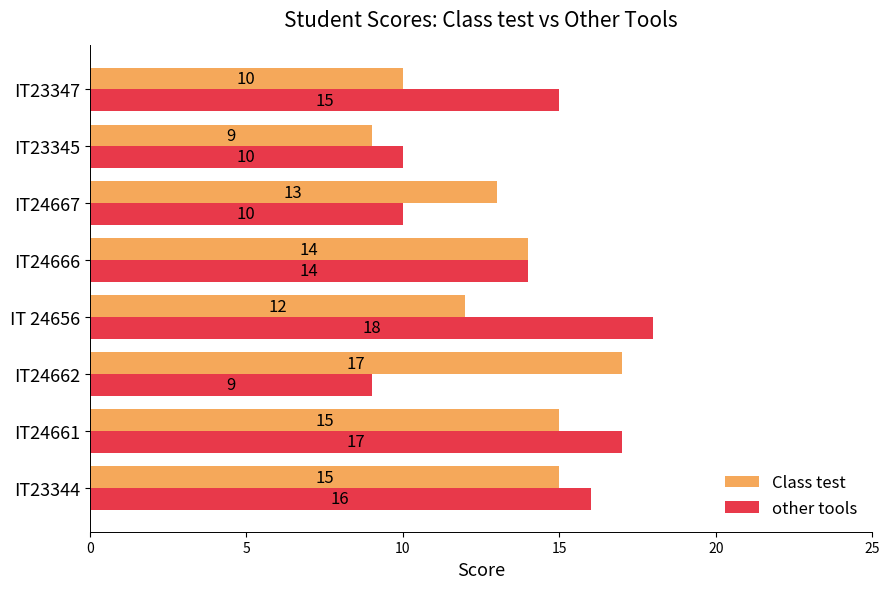

Which label corresponds to the largest value in the chart?

IT 24656